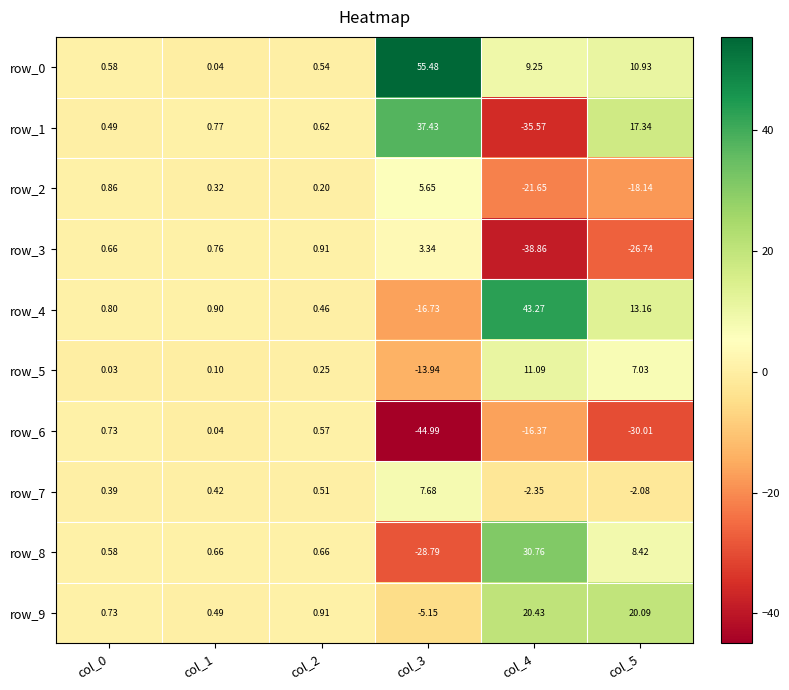

Is the value of row_6 at col_1 greater than the value of row_1 at col_2?

No